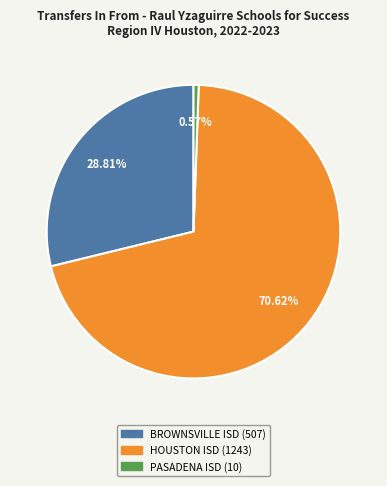

Between PASADENA ISD and HOUSTON ISD, which is larger?

HOUSTON ISD